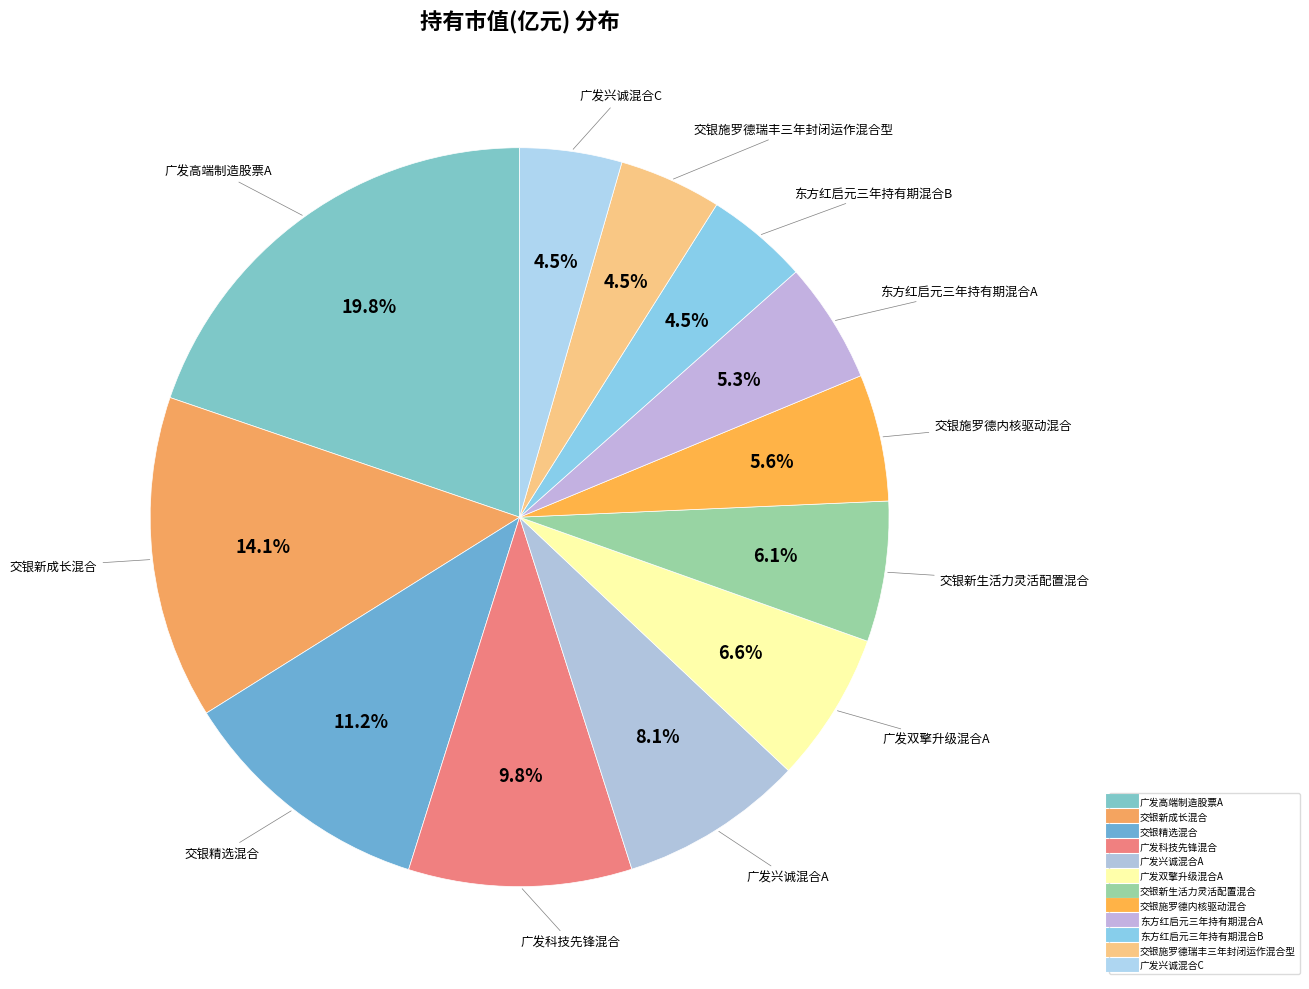

Combined, do 广发兴诚混合C and 交银施罗德瑞丰三年封闭运作混合型 account for over 50%?

No